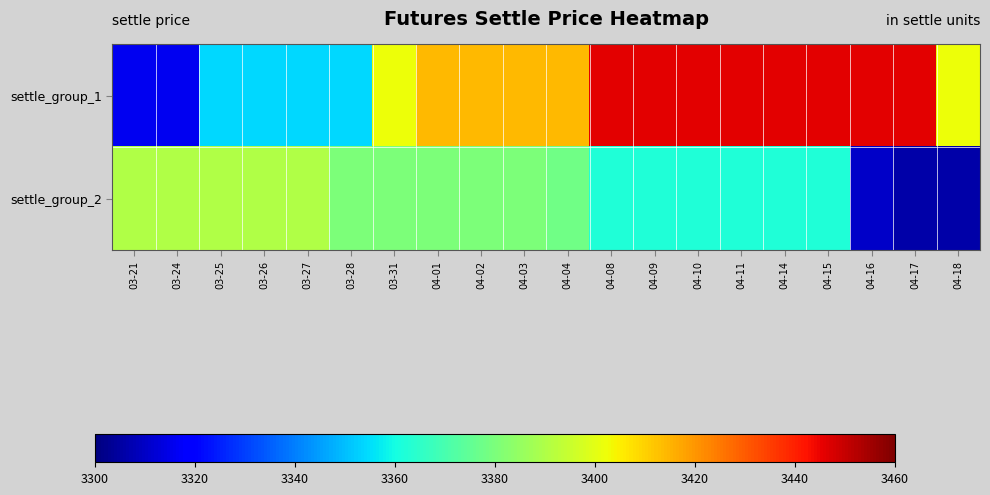

At how many categories does at least one series exceed 3346?

20